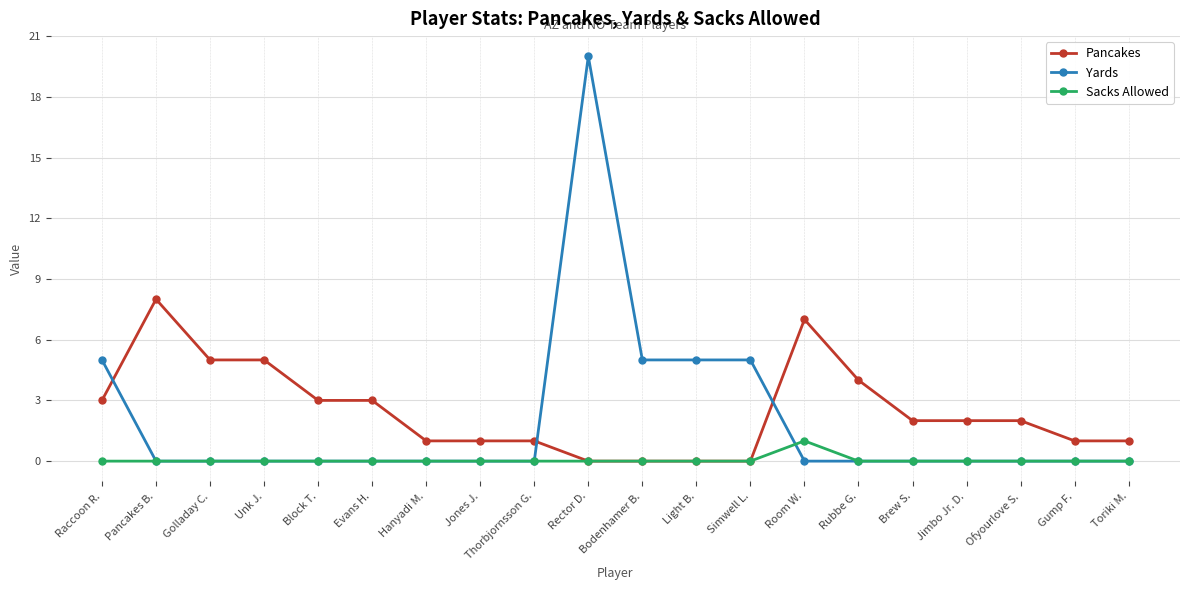

Where is Pancakes nearest to the value 4?

Rubbe G.